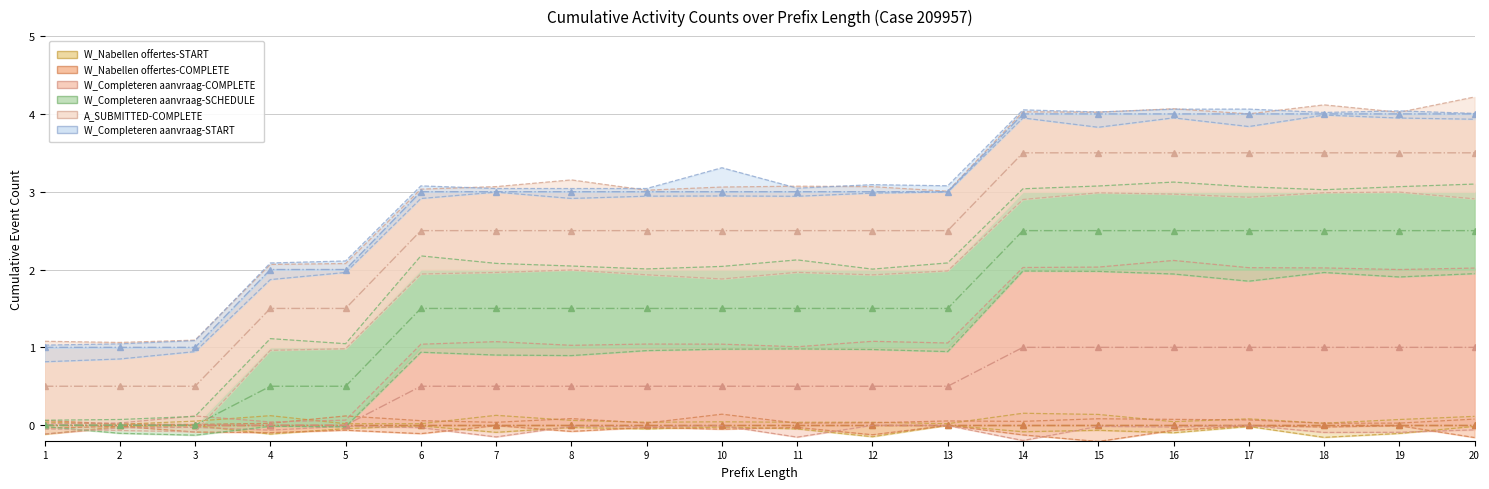

True or false: W_Completeren aanvraag-SCHEDULE (center) and A_SUBMITTED-COMPLETE (center) intersect in this chart.

False